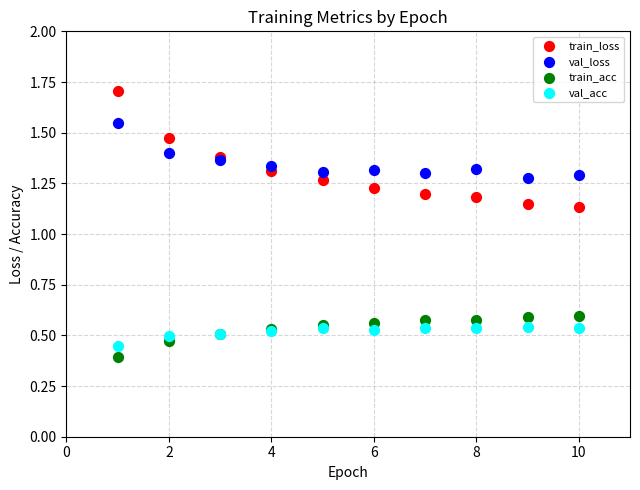

Which series contains the lowest Y value?

train_acc